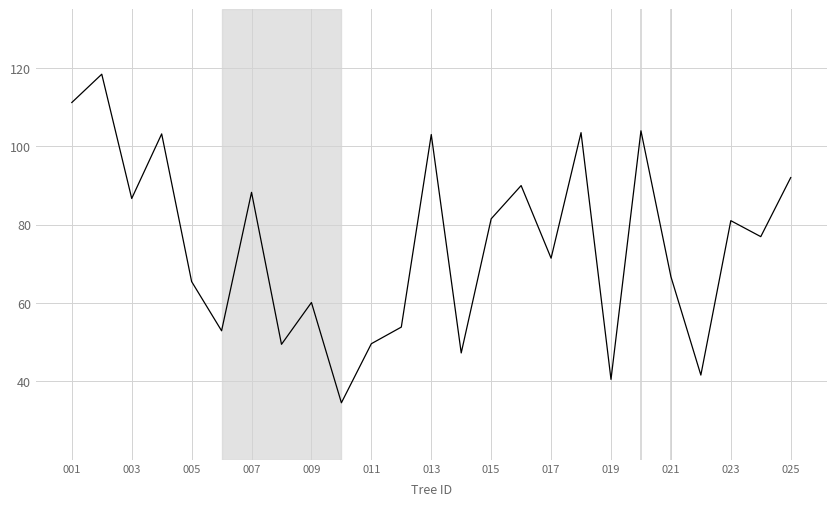

What is the smallest value displayed?

34.6